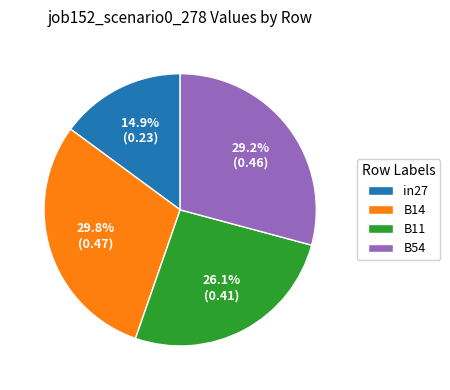

What percentage is NOT represented by B14?

70.2%